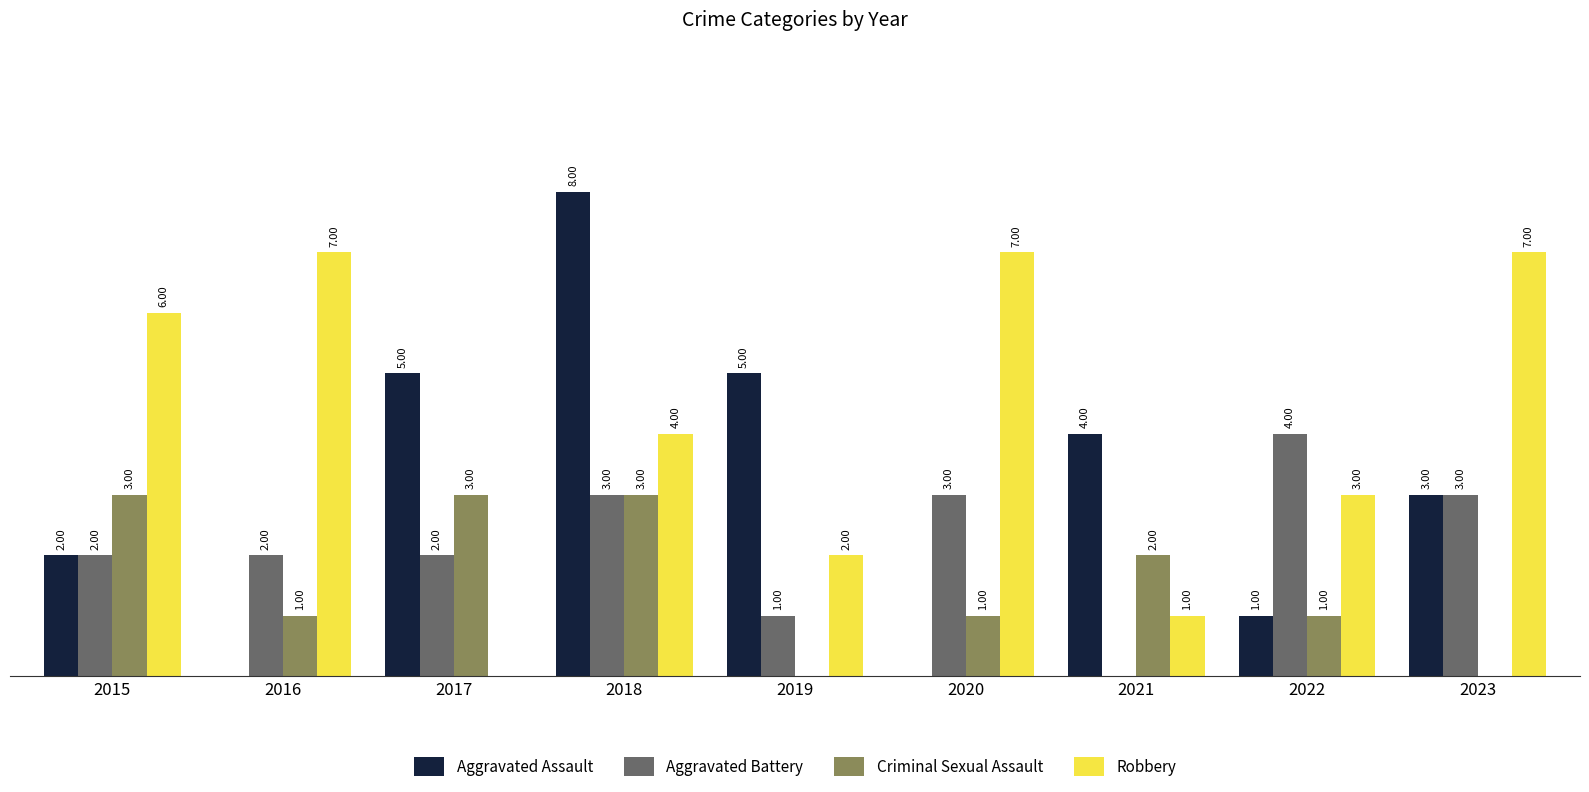

Is the value of Aggravated Battery at 2015 greater than the value of Aggravated Assault at 2023?

No